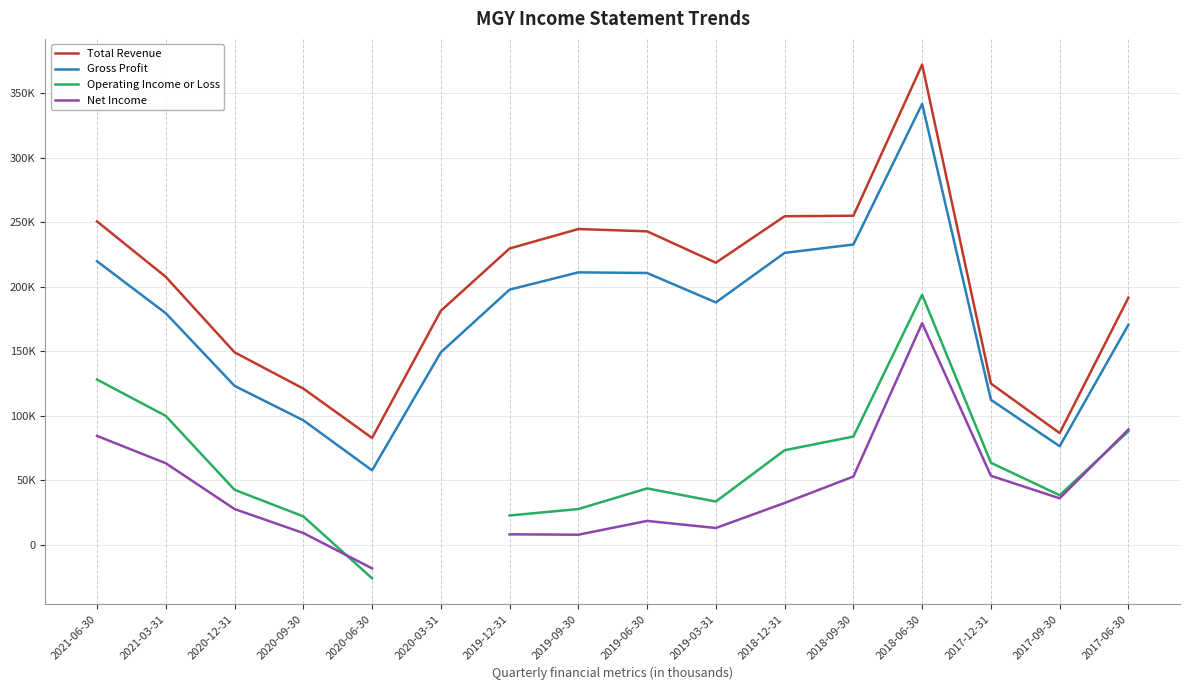

What is the label of the 15th point from the left?

2017-09-30